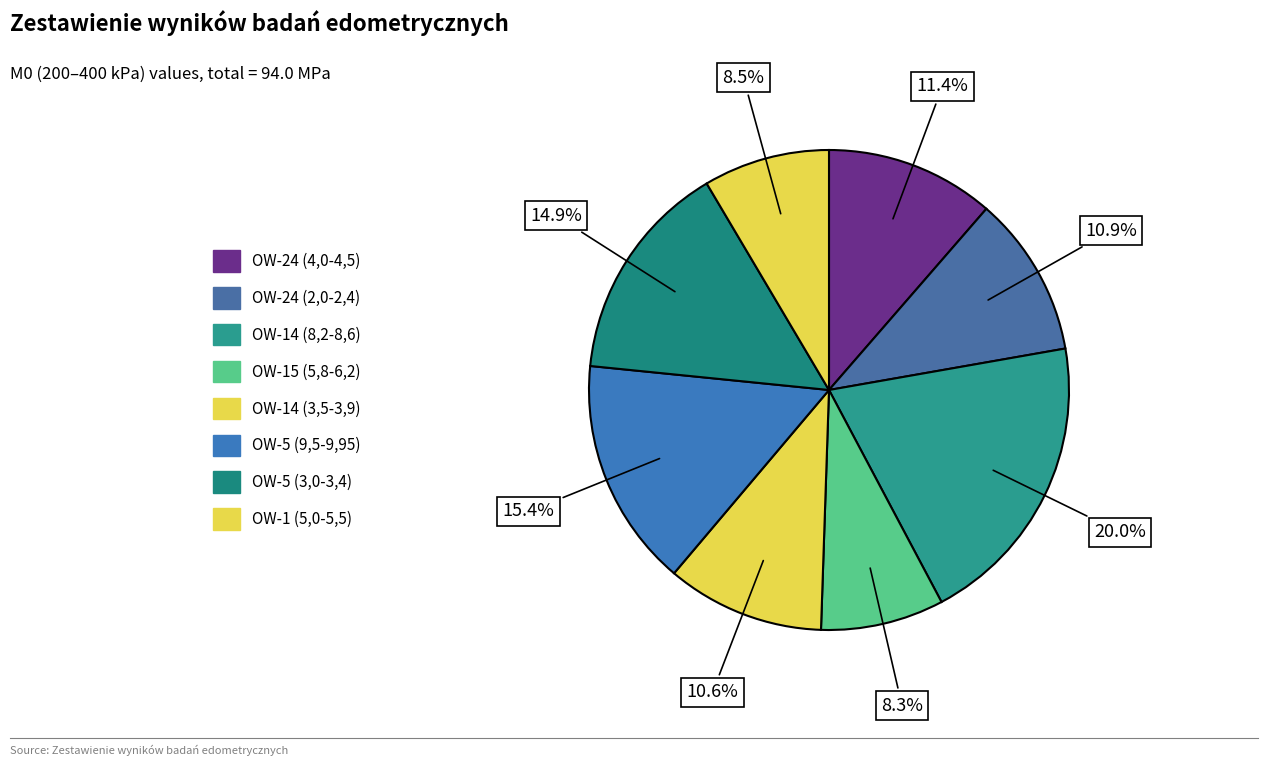

To the nearest percent, what portion does OW-24 (2,0-2,4) represent?

11%